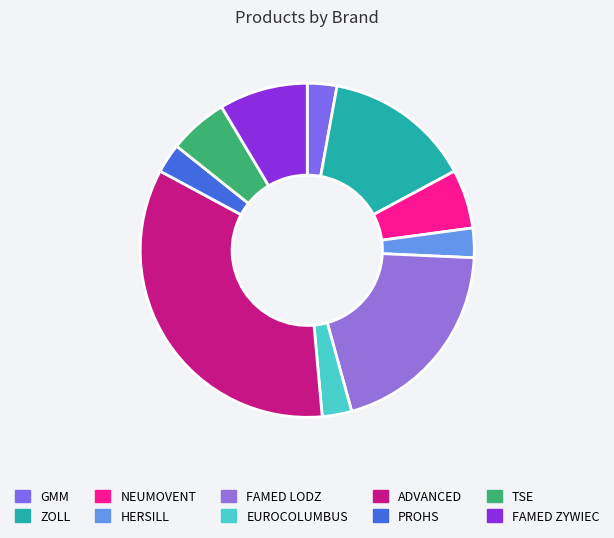

How many segments does this pie chart have?

10